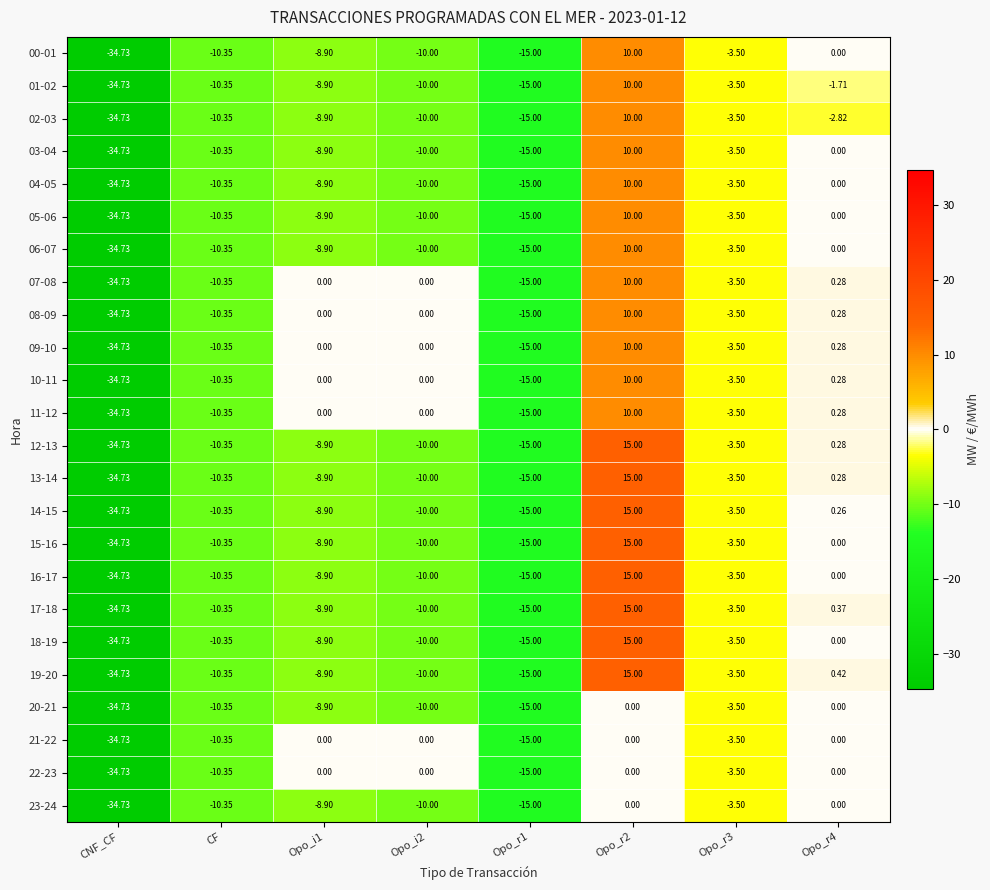

Is the value of 03-04 at Opo_r3 greater than the value of 08-09 at Opo_i2?

No